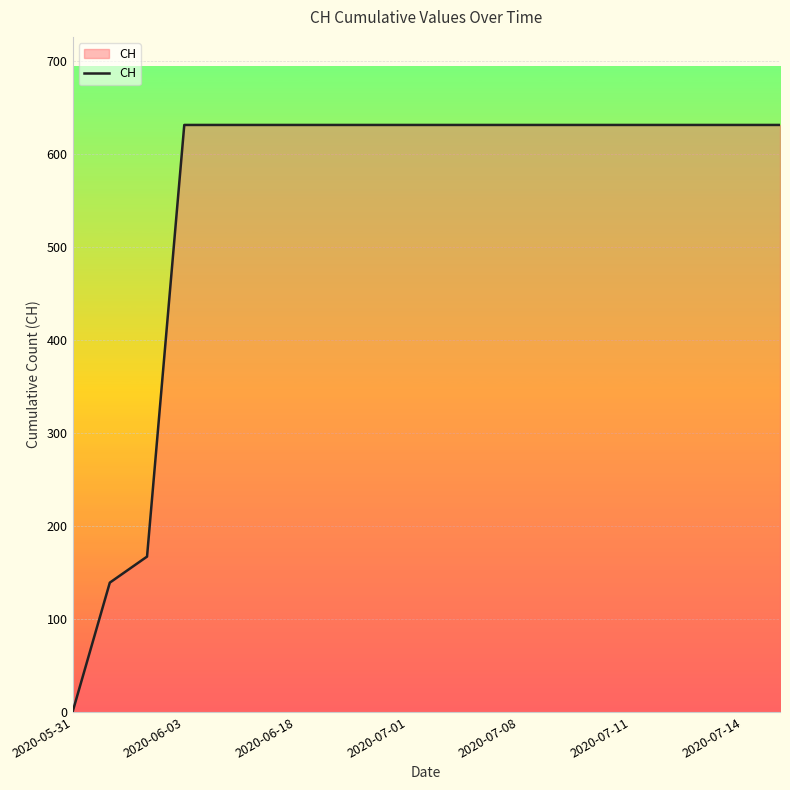

What is the greatest value displayed?

631